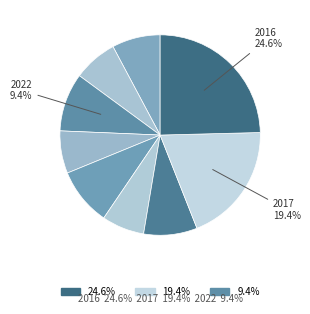

Which category has the smallest portion of the pie?

2021